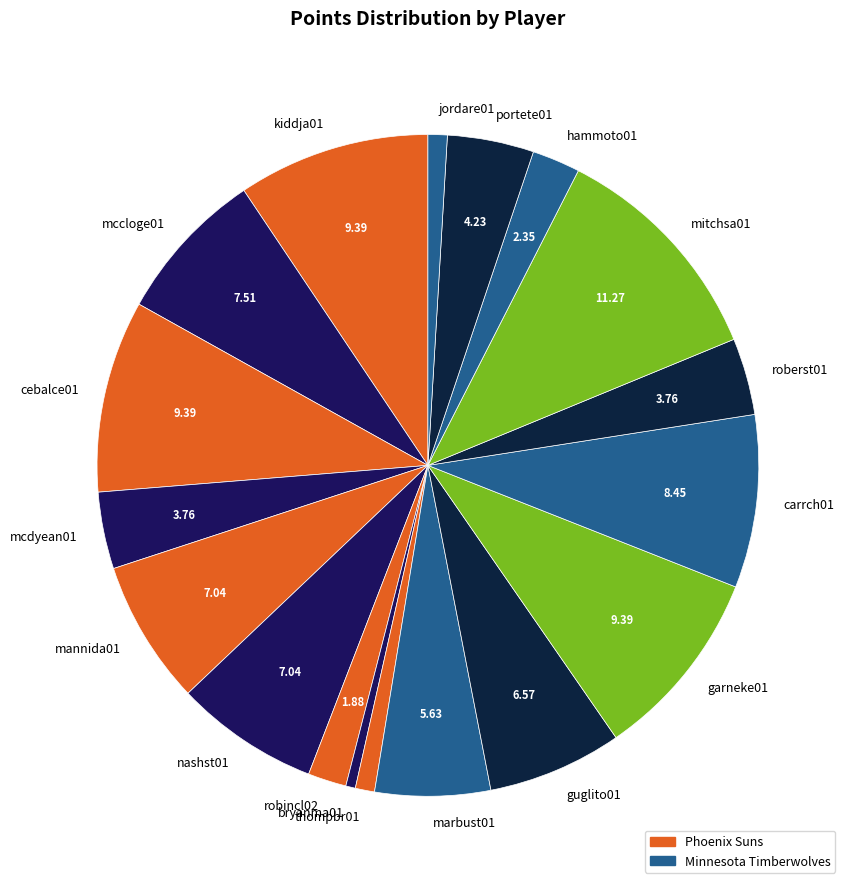

Combined, do mccloge01 and robincl02 account for over 50%?

No